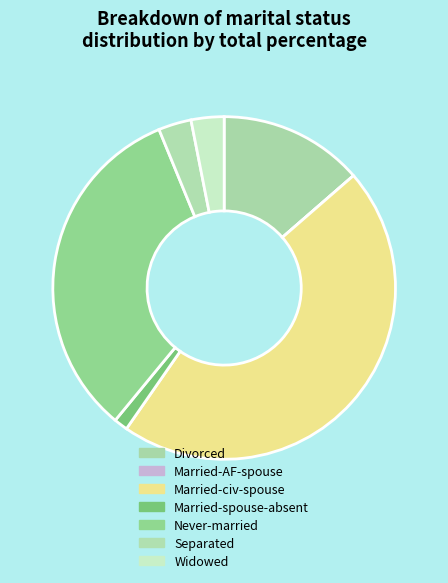

What percentage is the Never-married slice, to the nearest percent?

33%